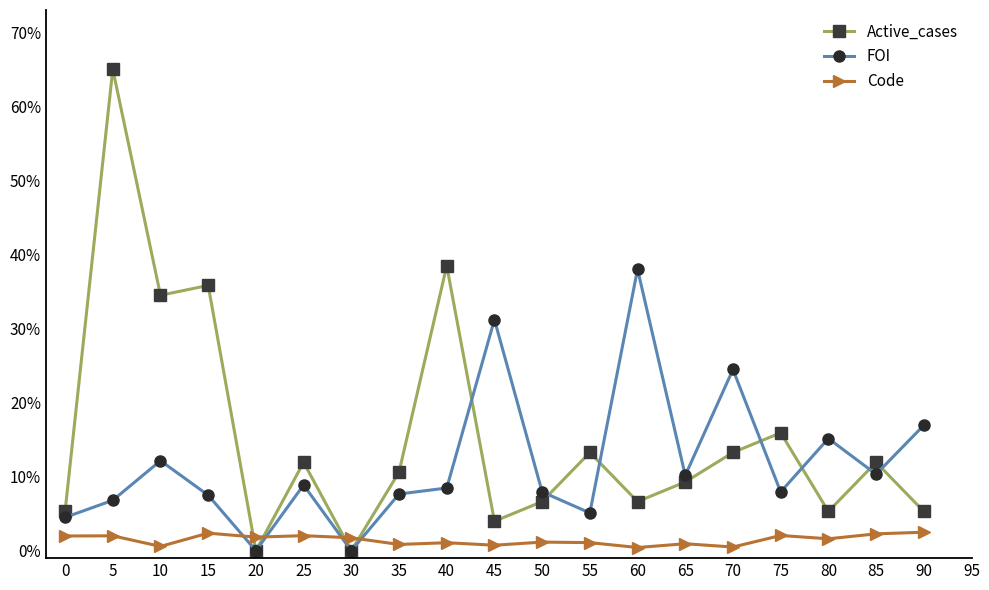

What is the value of the Active_cases point at the 13th from the left?

6.6